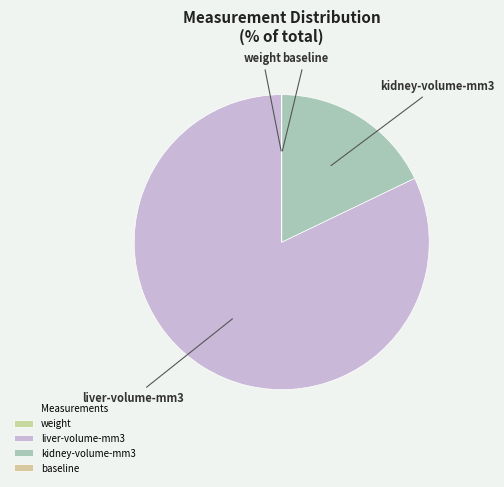

What is the largest slice in the pie chart?

liver-volume-mm3